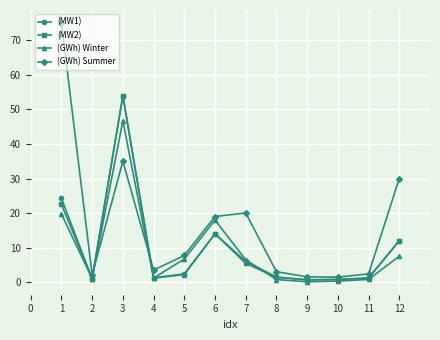

At which category does (MW1) reach its first local peak?

3